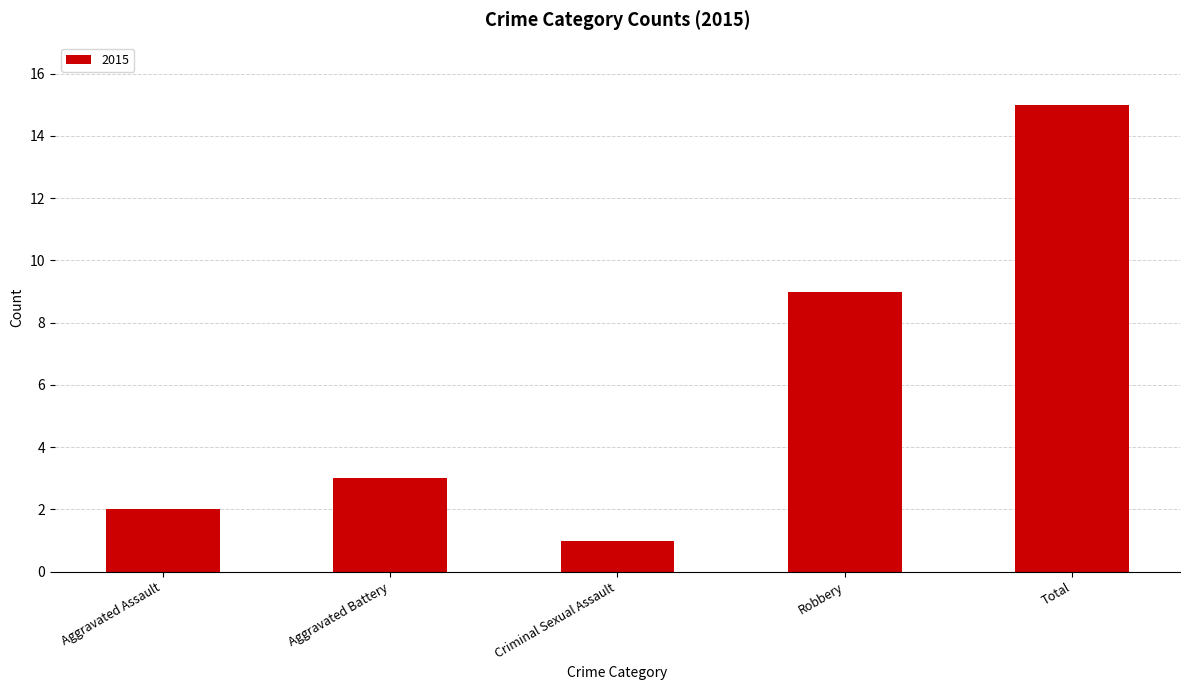

How many data points are less than 3?

2